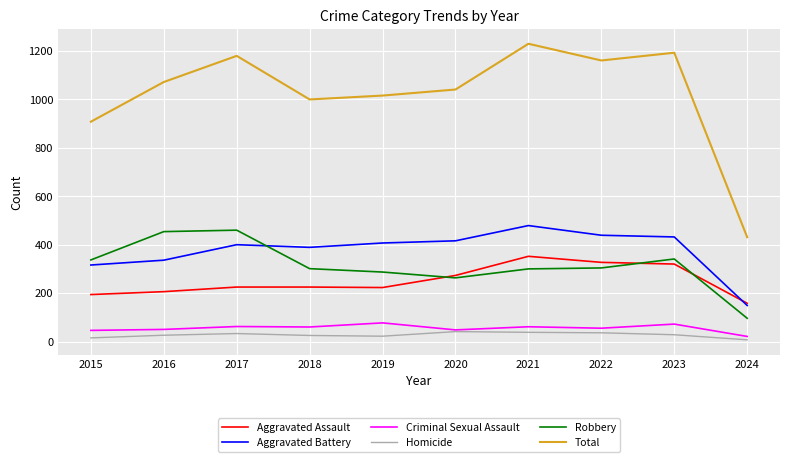

True or false: Aggravated Assault and Criminal Sexual Assault cross at least once.

False